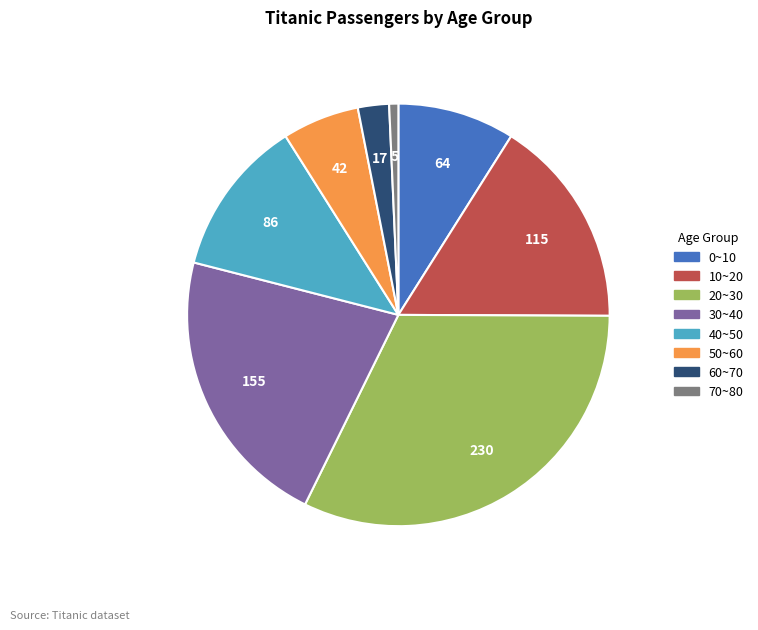

Does any single category account for the majority?

No